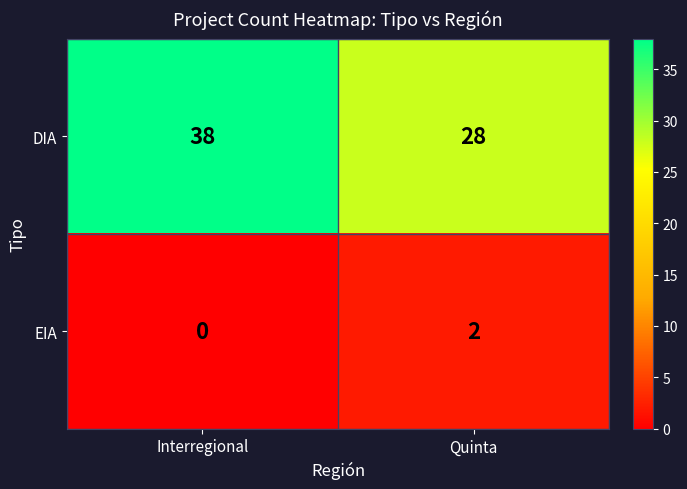

What is the difference between the DIA values at Interregional and Quinta?

10